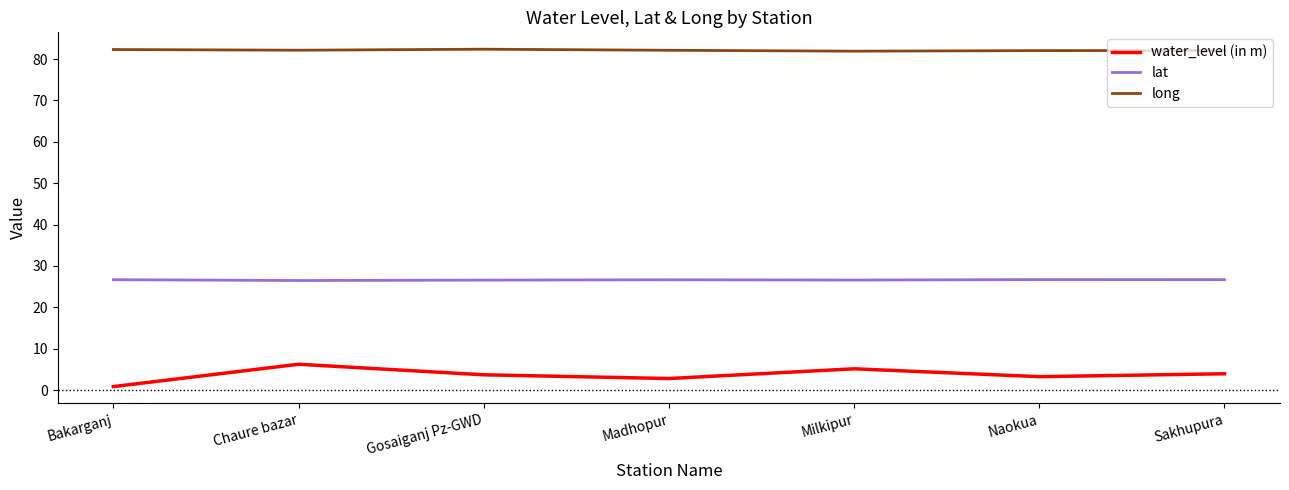

What position from the left is Sakhupura?

7